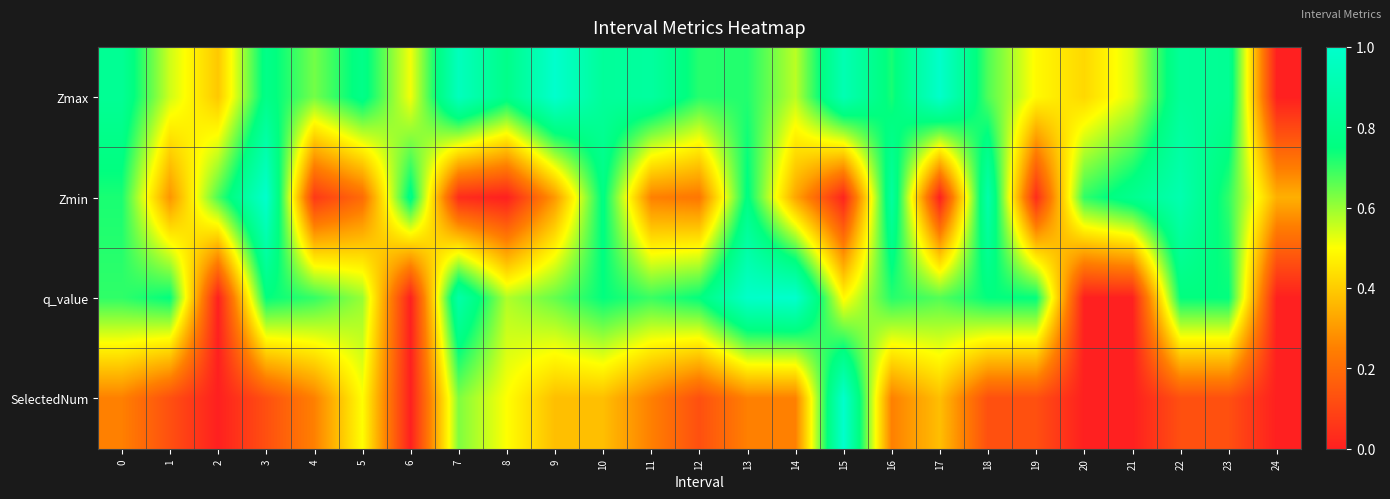

Which series has the largest range (max minus min)?

Zmax